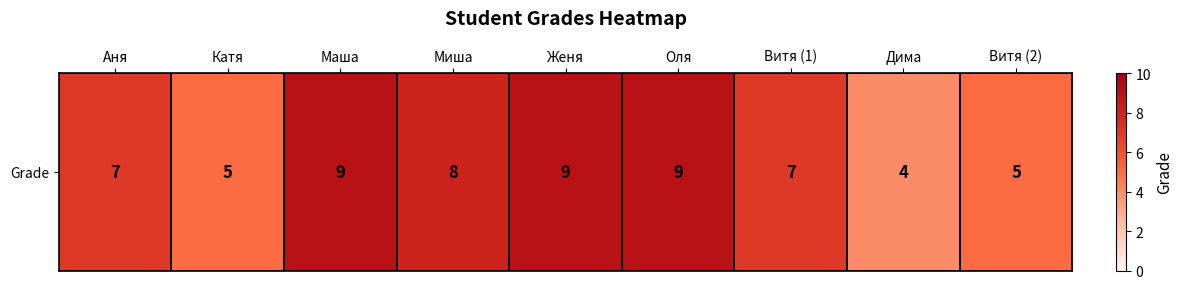

What is the sum of all values?

63